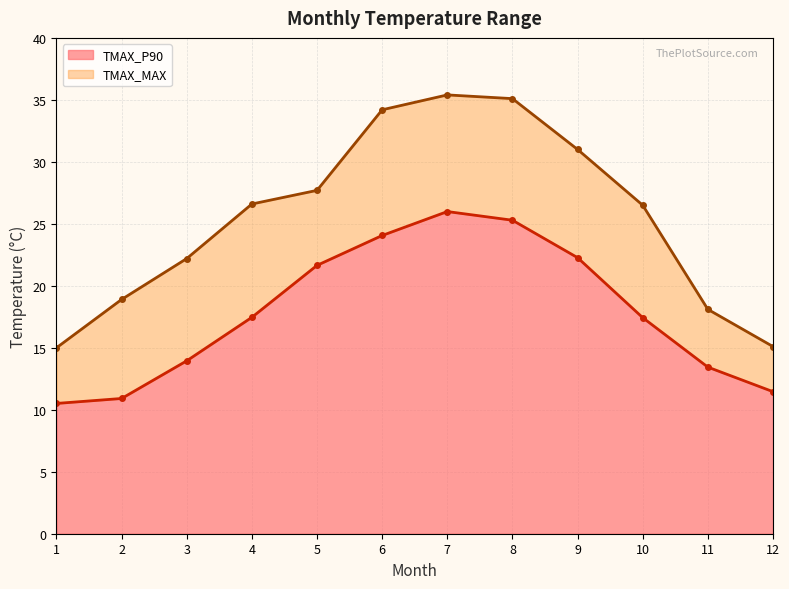

What is the difference between the maximum and minimum values in the TMAX_MAX series?

20.4